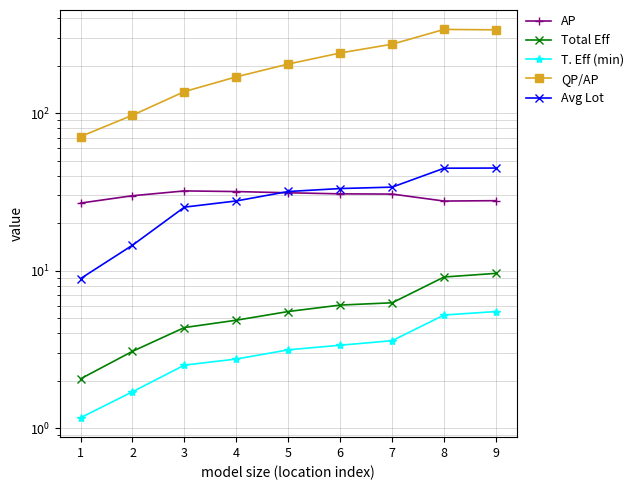

What is the minimum value shown in the chart?

1.2